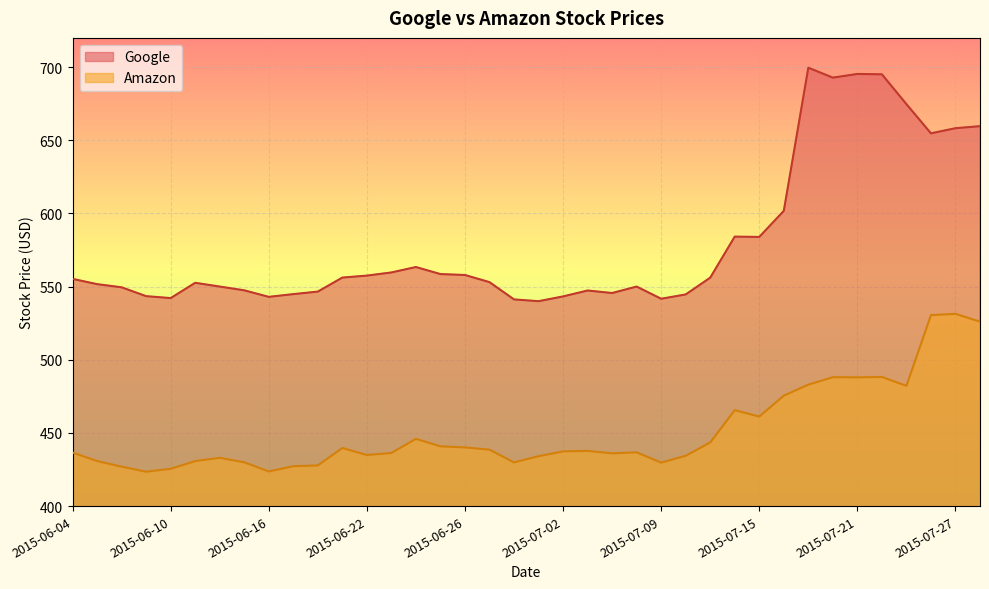

Is the value of Amazon at 2015-06-30 greater than the value of Google at 2015-07-07?

No